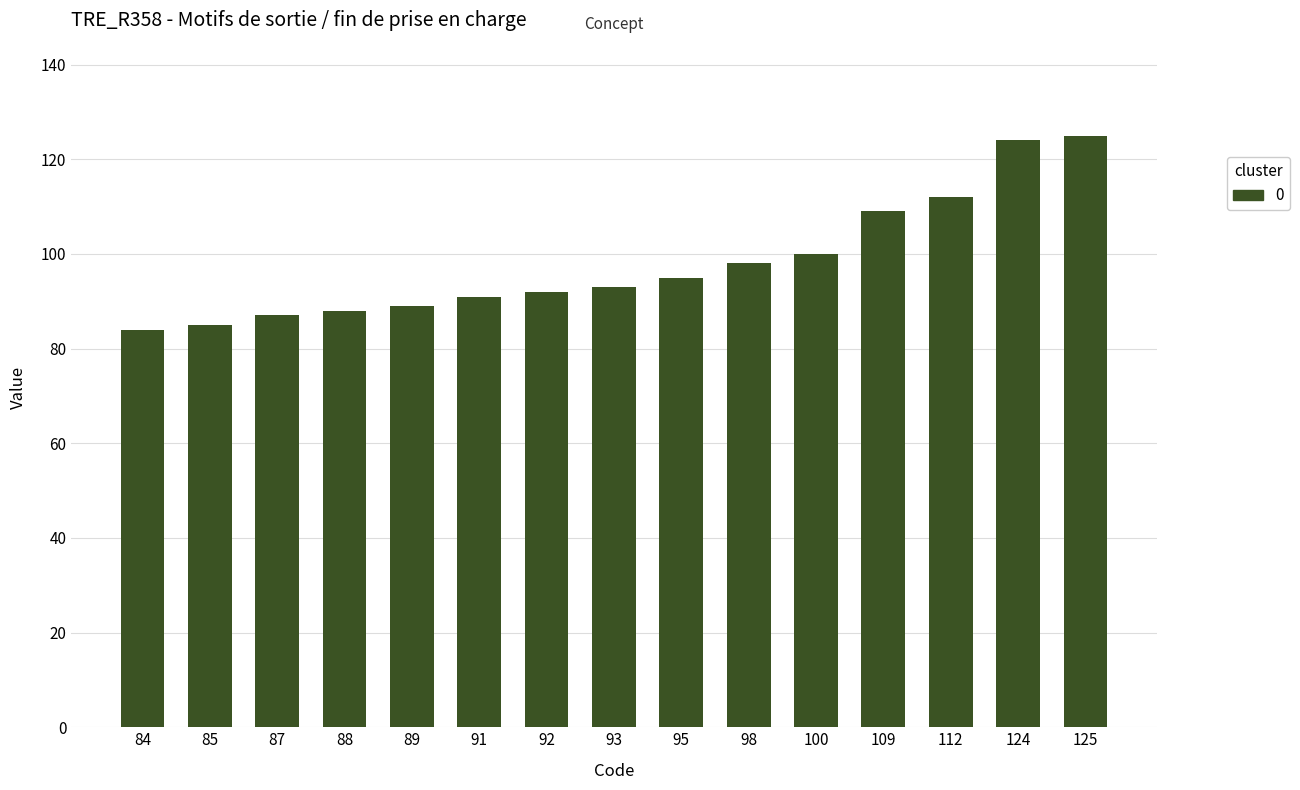

What is the change in value from 89 to 92?

+3